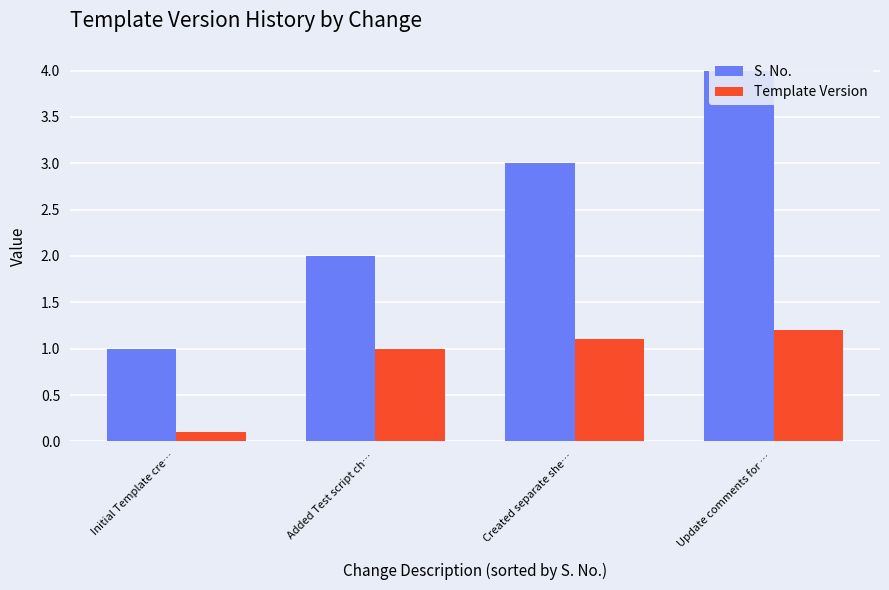

Which series has the largest total across all categories?

S. No.